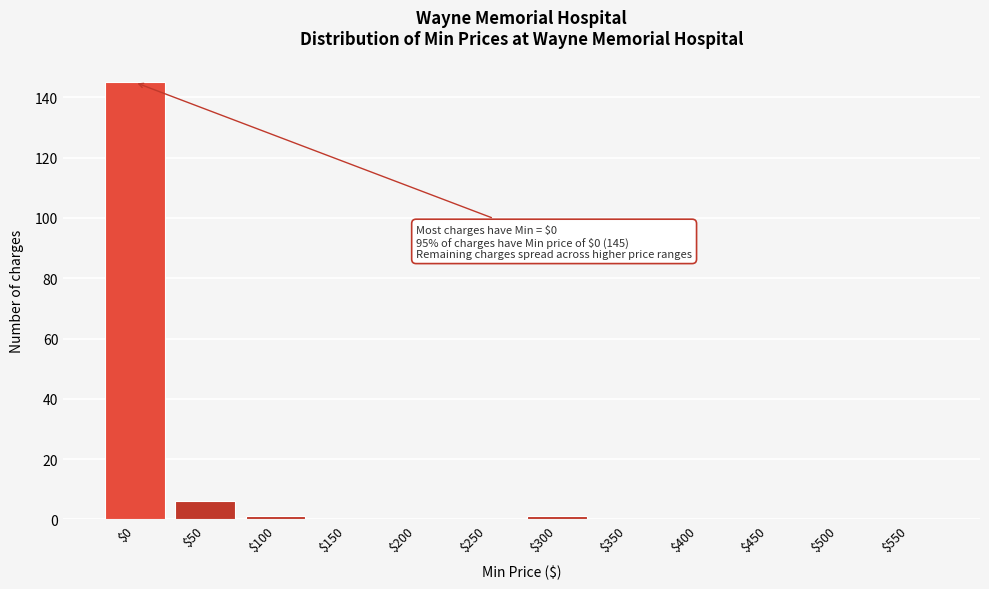

Which label corresponds to the largest value in the chart?

$0